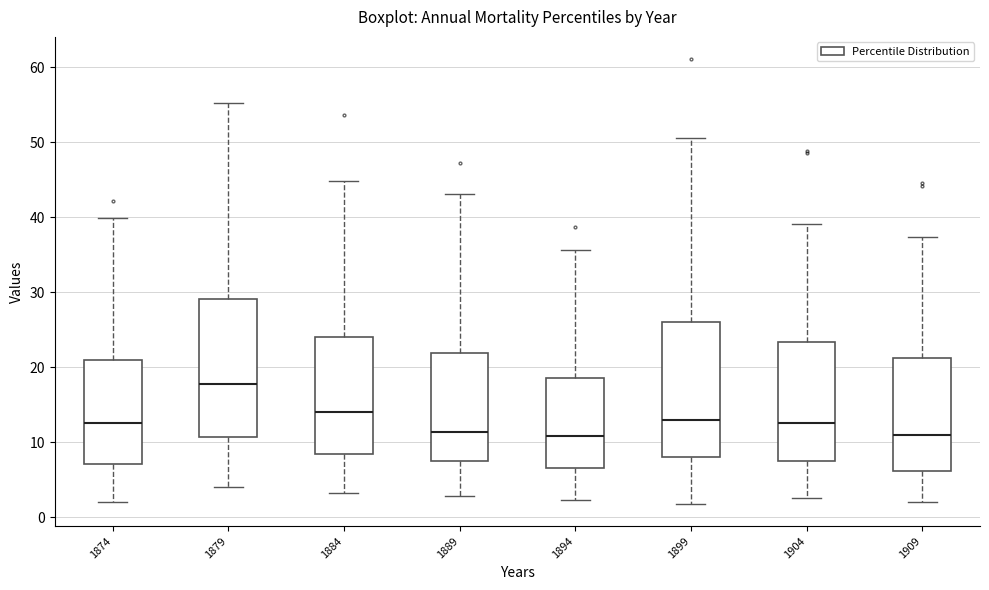

Reading left to right, transcribe this box plot: for each box, give where its median line is, the range the box spans, and where its two whiskers end, as read against the y-axis. The values are not printed on the chart, so give them approximately, as read against the axis.

1874: median 12, box 7 to 21, whiskers 2 to 40
1879: median 18, box 11 to 29, whiskers 4 to 55
1884: median 14, box 8 to 24, whiskers 3 to 45
1889: median 11, box 7 to 22, whiskers 3 to 43
1894: median 11, box 7 to 19, whiskers 2 to 36
1899: median 13, box 8 to 26, whiskers 2 to 51
1904: median 12, box 7 to 23, whiskers 2 to 39
1909: median 11, box 6 to 21, whiskers 2 to 37